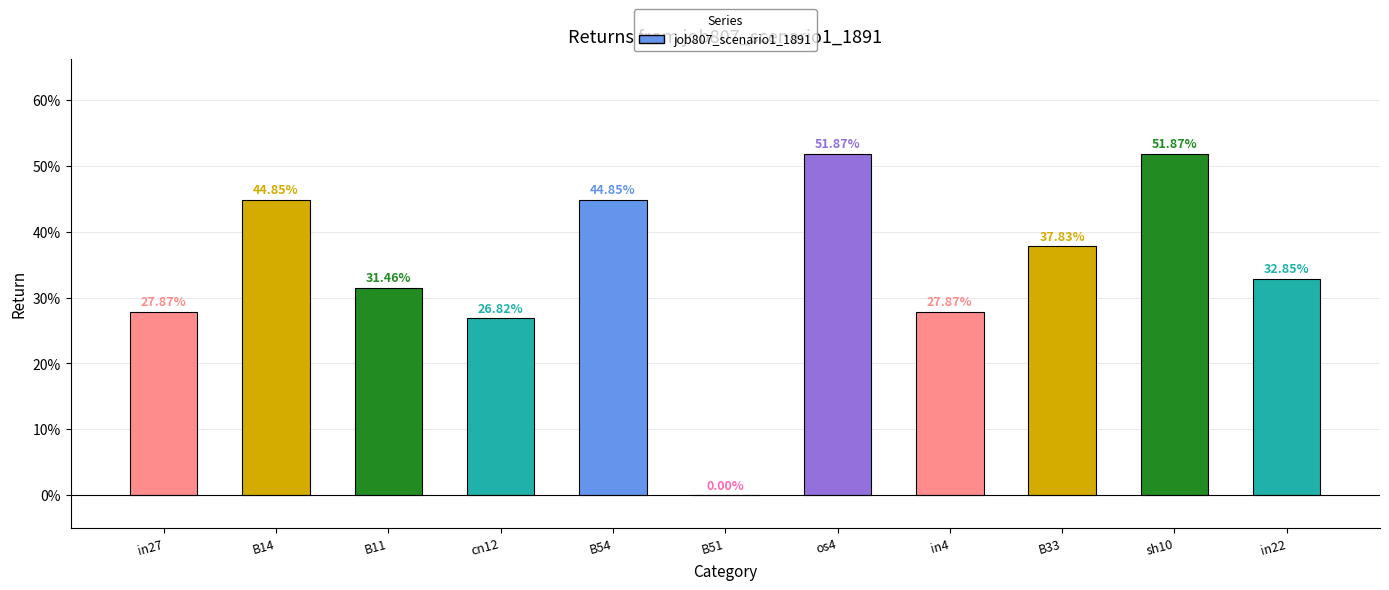

Count the number of categories in the chart.

11